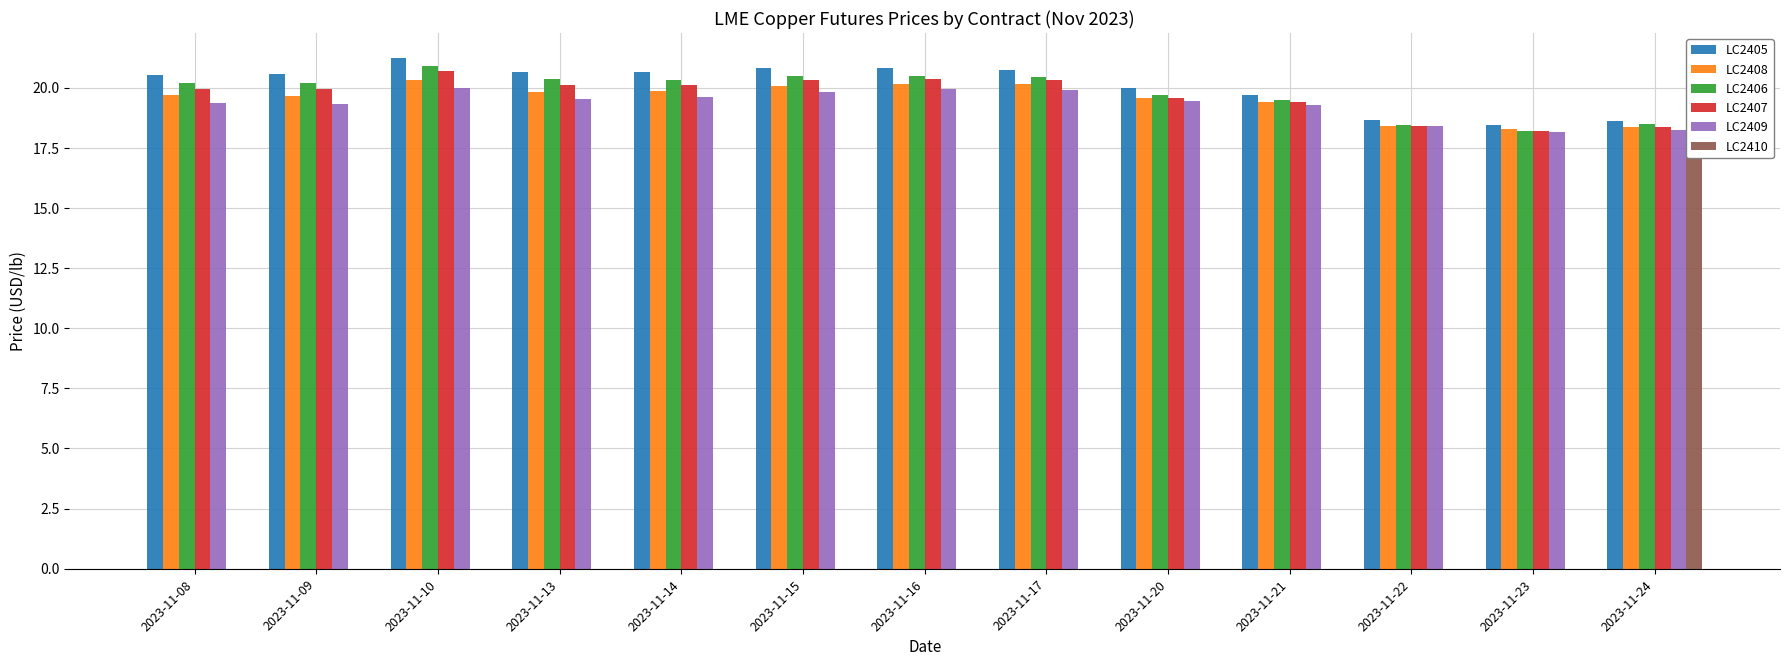

How many bars are there in each group?

6